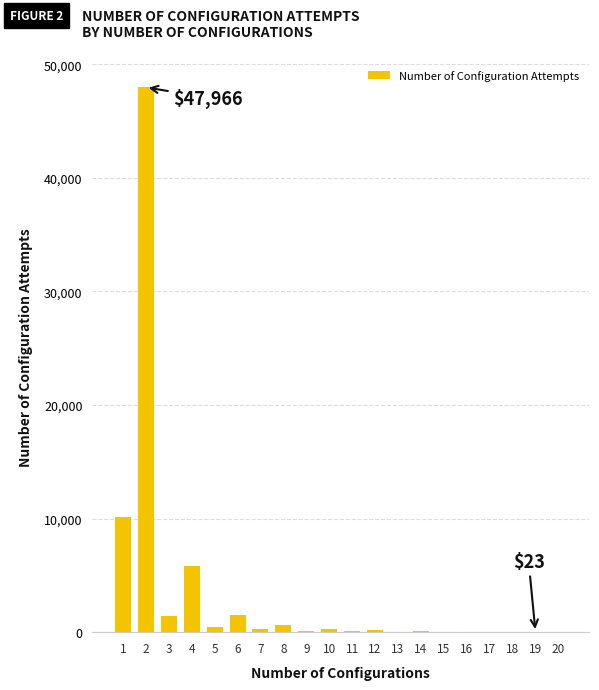

Is it true that the value at 6 is 1551?

True